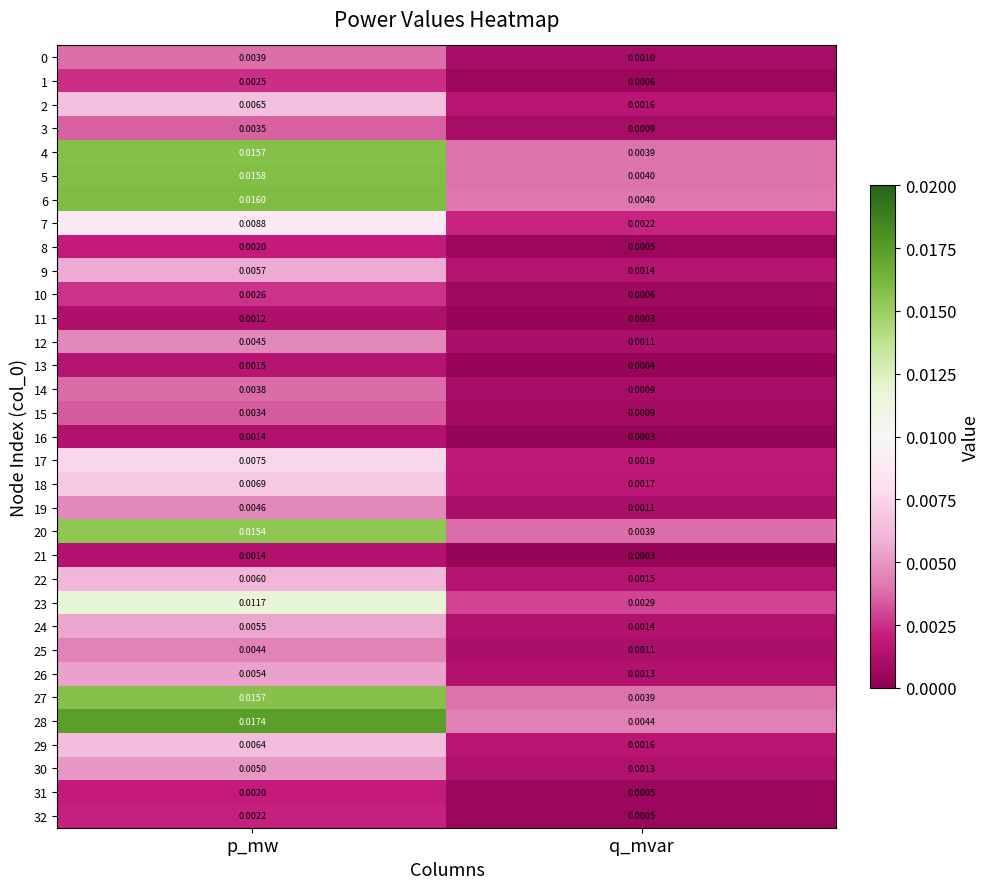

Which series changed the most between p_mw and q_mvar?

28